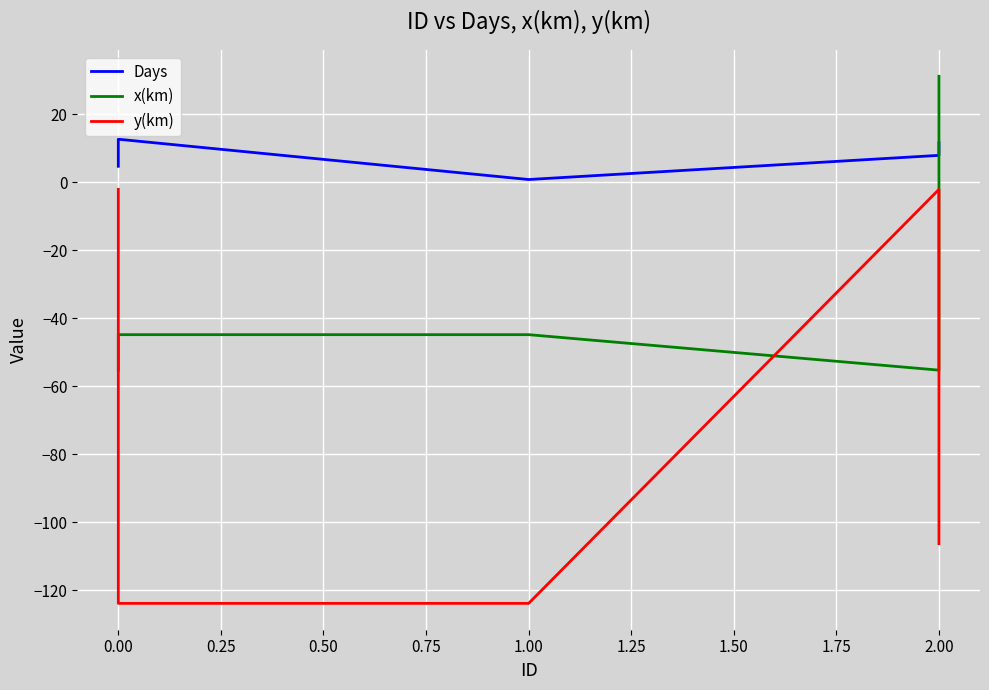

Which has a higher value, 0.25 or 0.50?

0.50